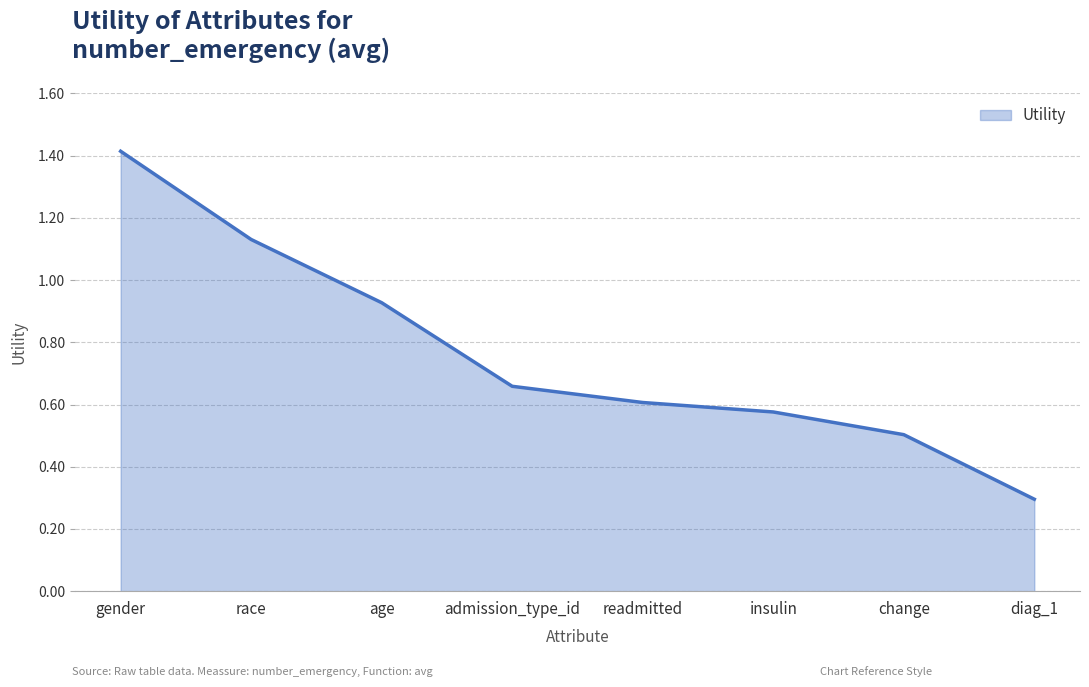

What position from the left is race?

2